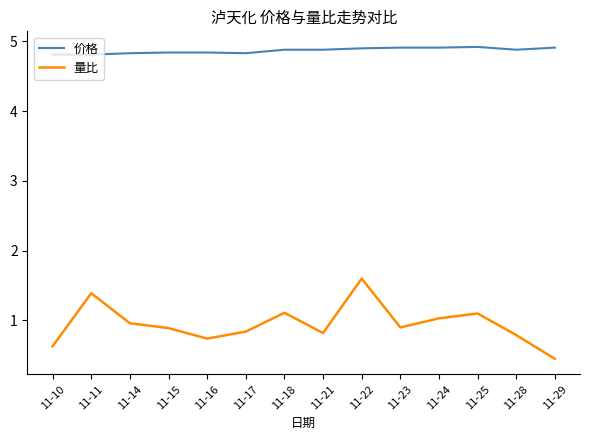

Which series changed the most between 11-10 and 11-25?

量比